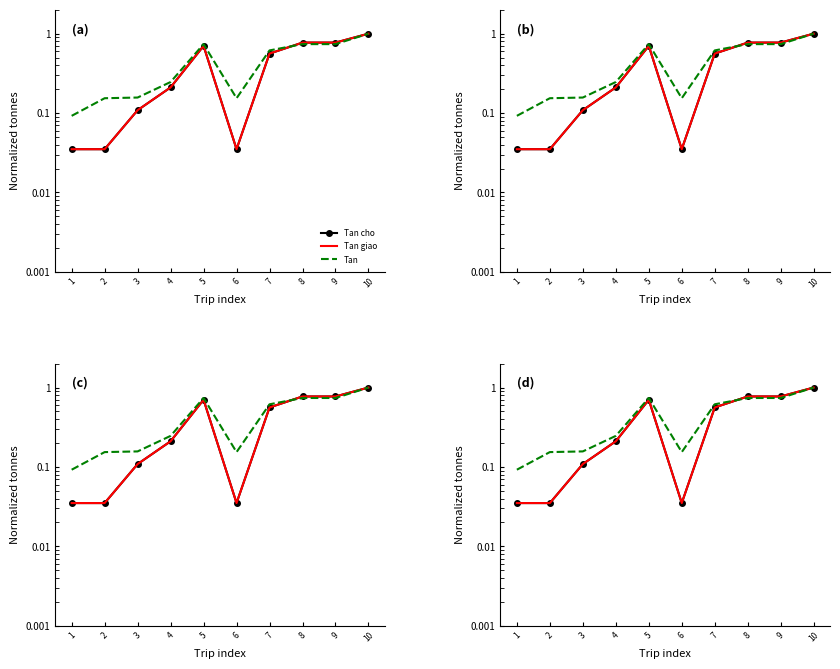

What is the value of the Tan cho point at the 10th from the left?

1.0